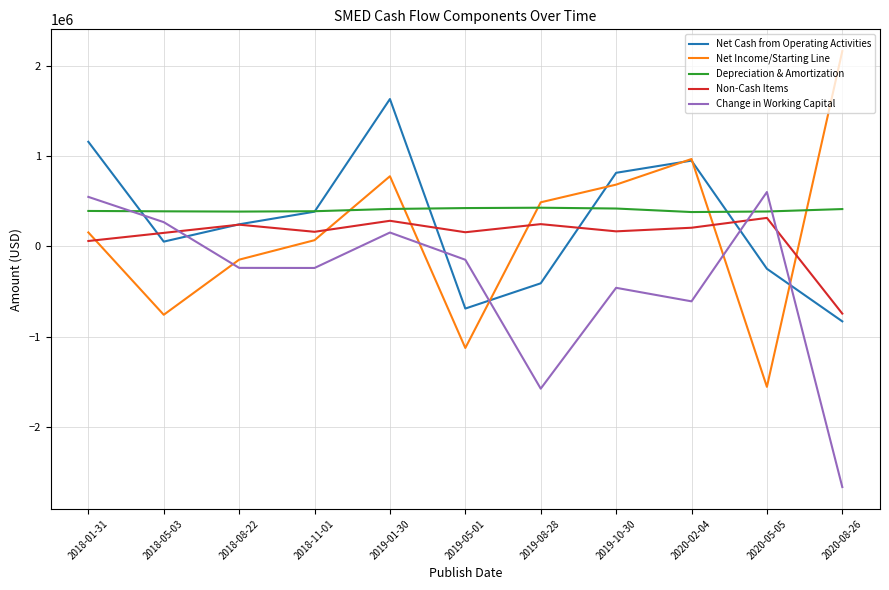

At which label does Net Cash from Operating Activities reach its minimum?

2020-08-26